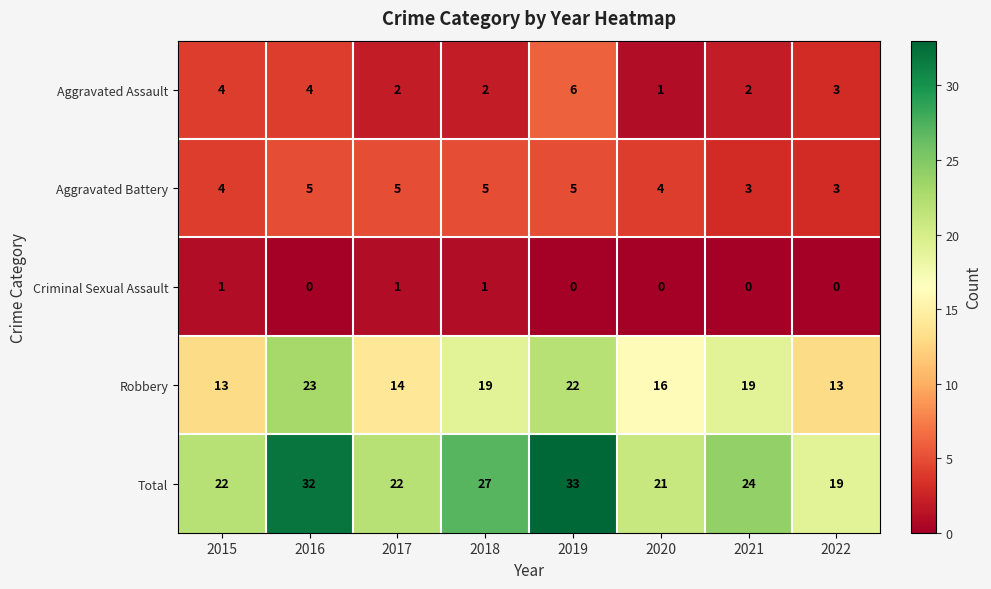

At which category is the sum across all series the highest?

2019